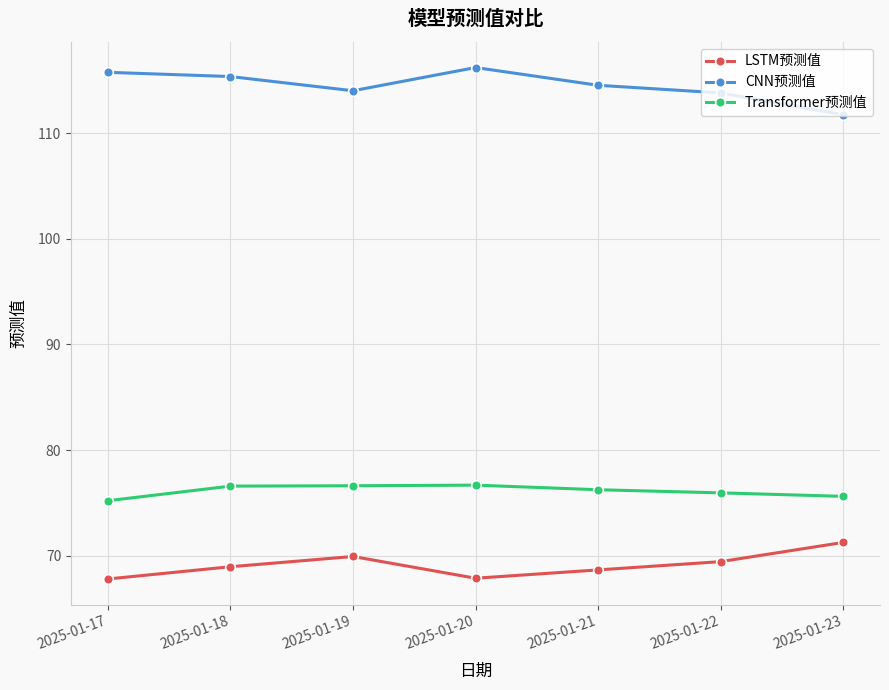

What is the spread (max minus min) of values at 2025-01-21?

45.9